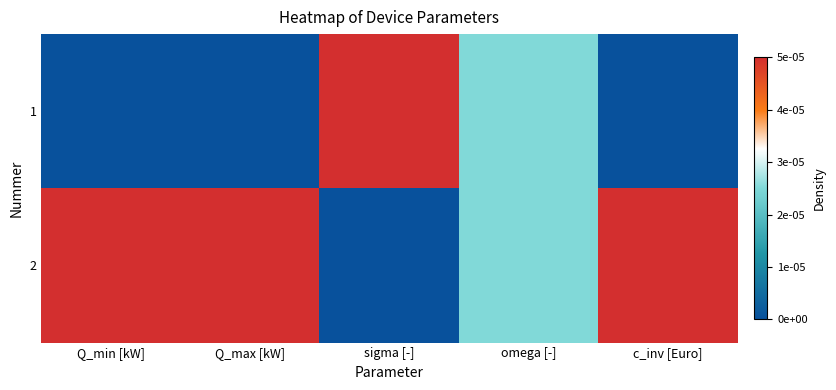

Which series has the largest total across all categories?

2